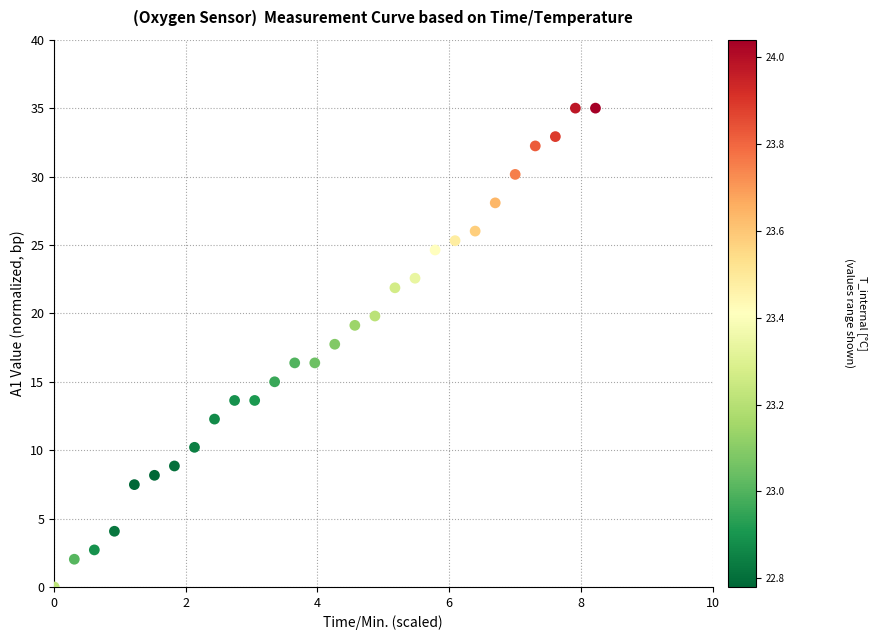

What is the range of Y values (max minus min)?

35.0